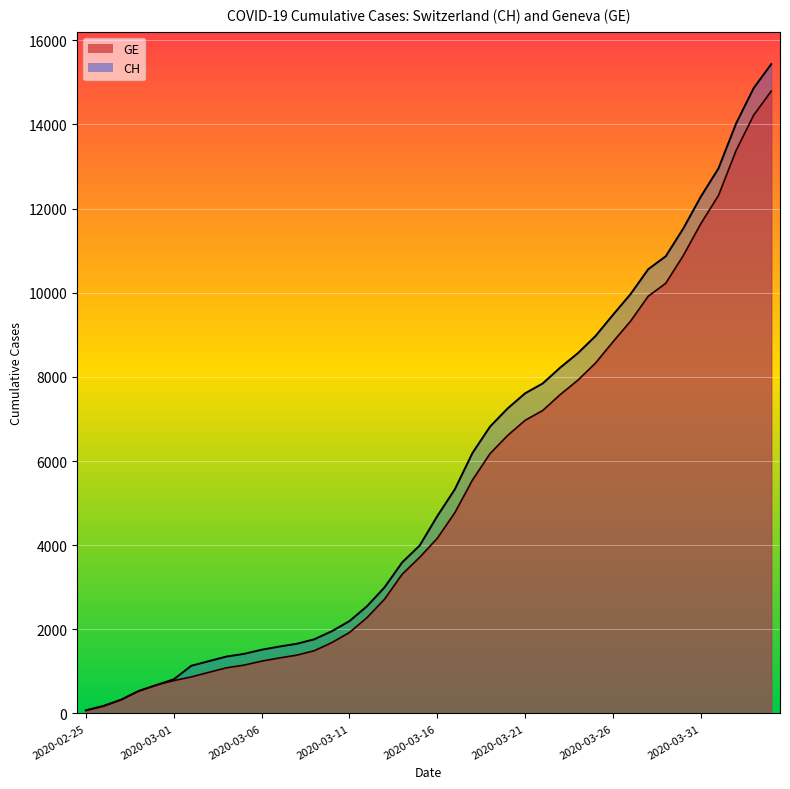

At which label does CH reach its peak?

2020-04-04